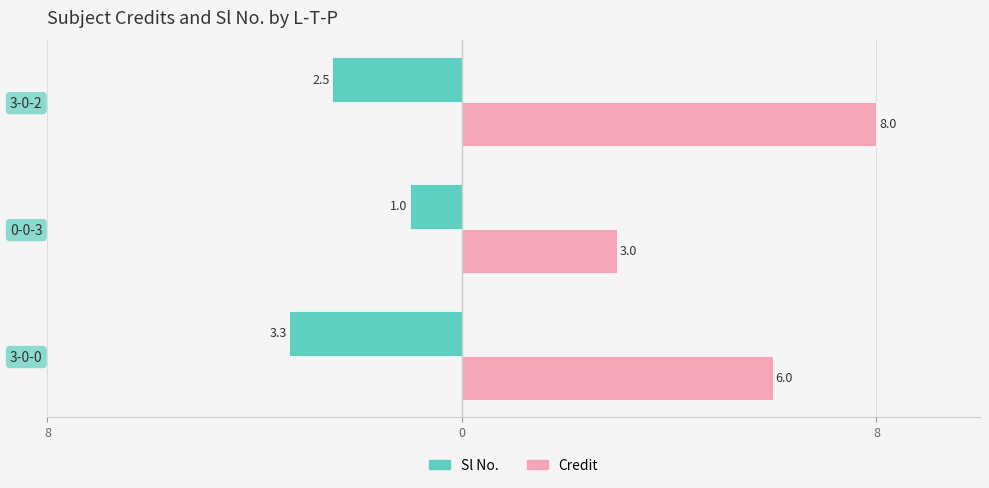

What are all the series names shown in the legend?

Sl No., Credit